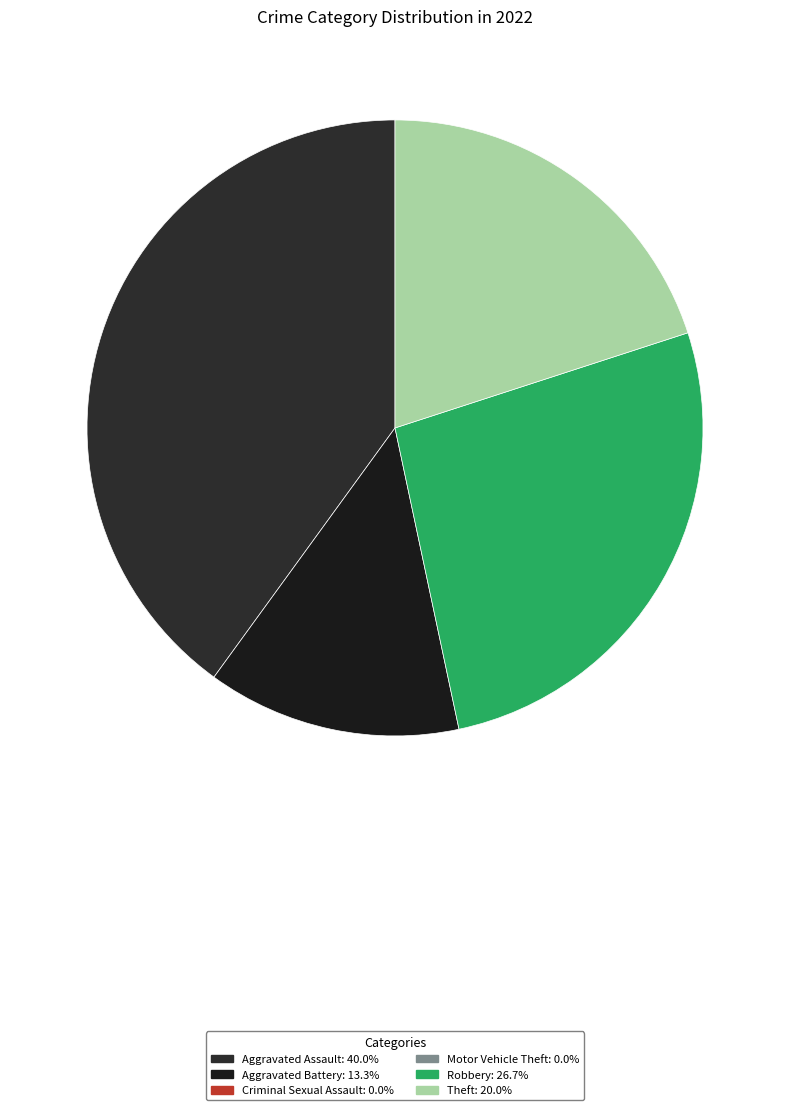

How many slices are in this pie chart?

4